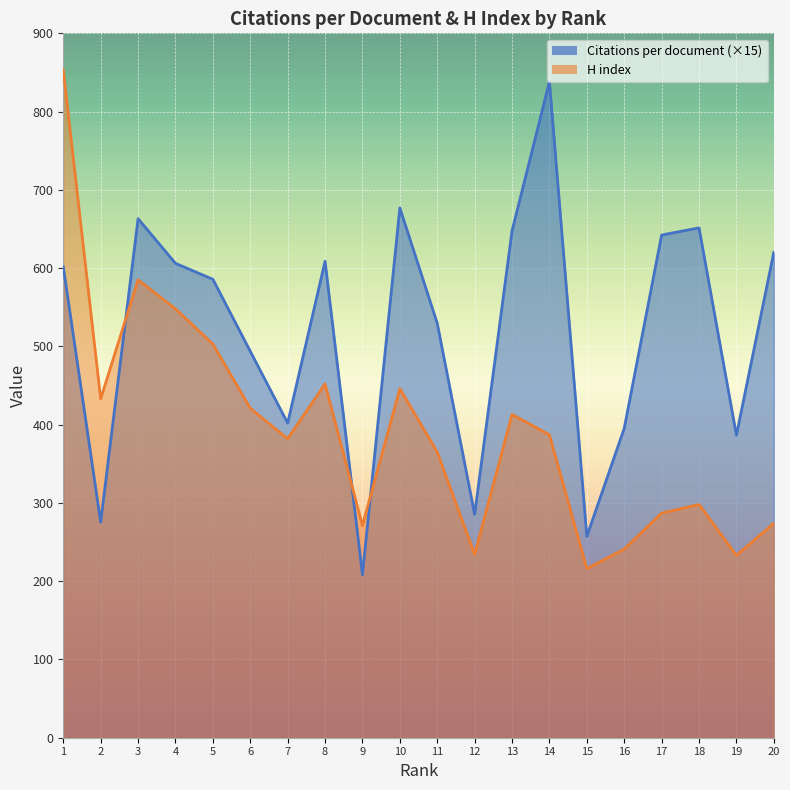

What is the sum of the H index values at 17 and 2?

720.0